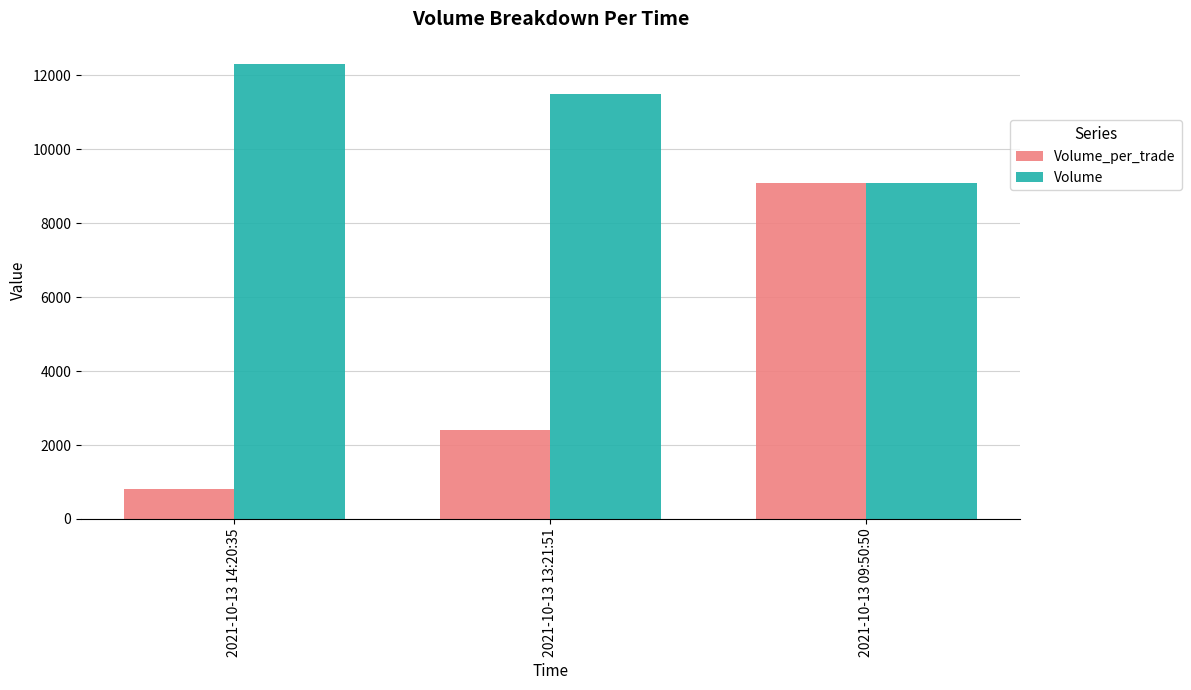

What is the spread (max minus min) of values at 2021-10-13 13:21:51?

9100